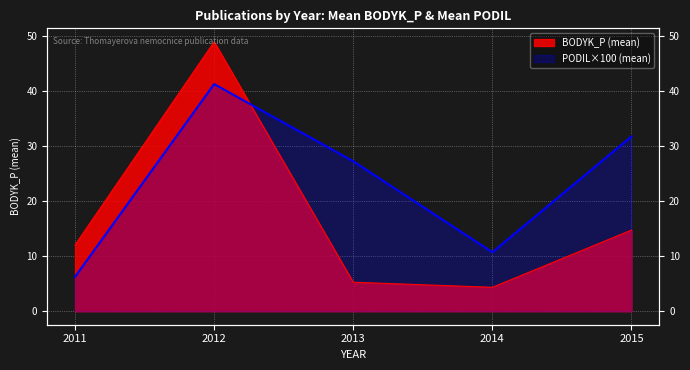

Is the value of BODYK_P (mean) at 2015 greater than the value of PODIL (mean) at 2014?

Yes